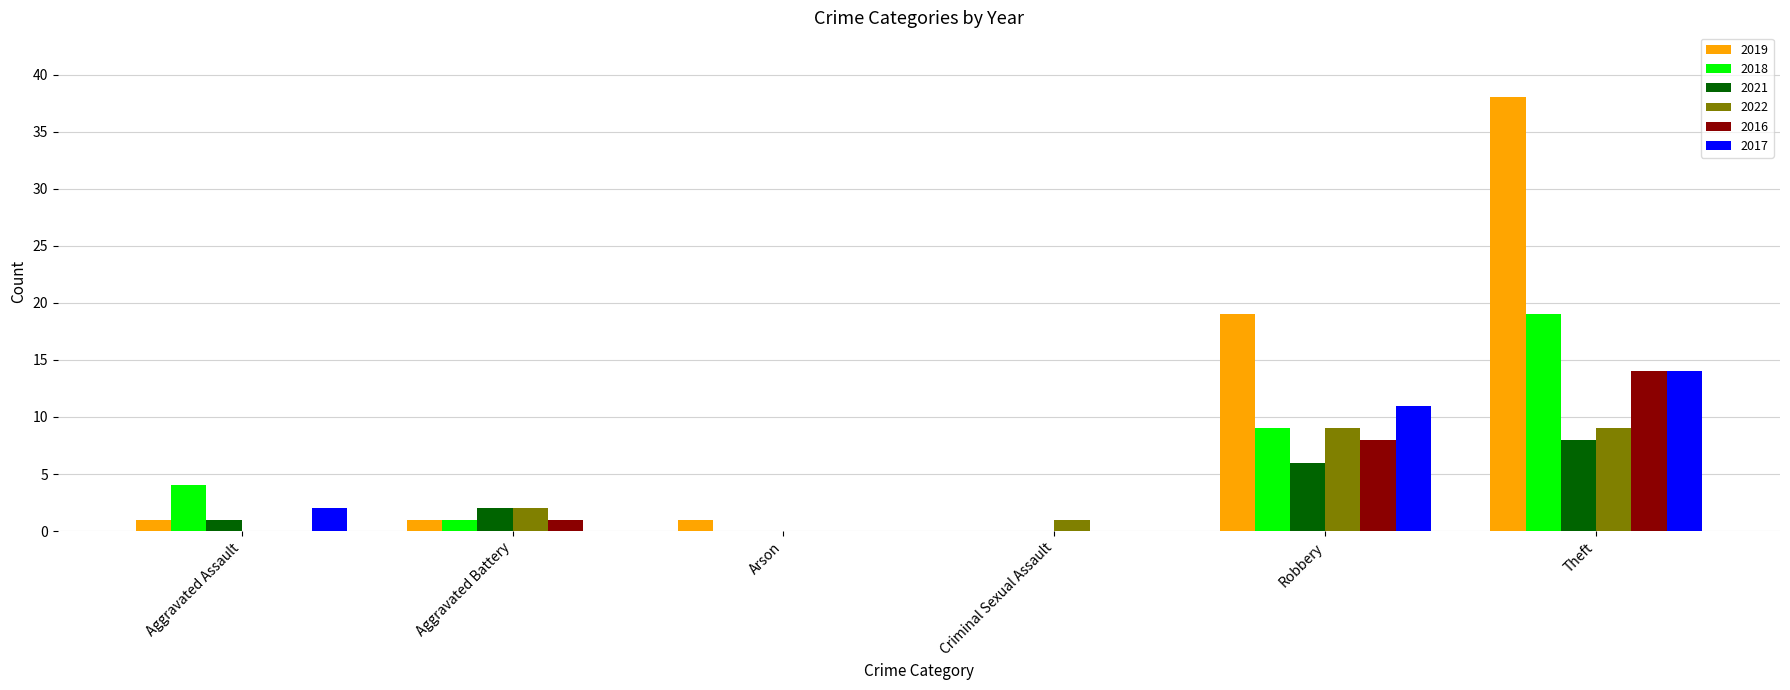

Which label corresponds to the largest value in the chart?

Theft